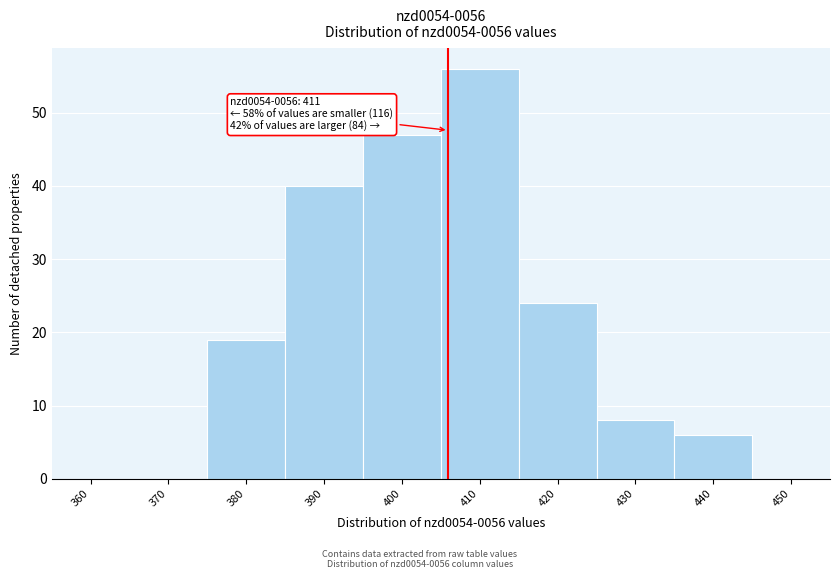

Reading left to right, transcribe all the data shown in this chart.

360=0	370=0	380=19	390=40	400=47	410=56	420=24	430=8	440=6	450=0